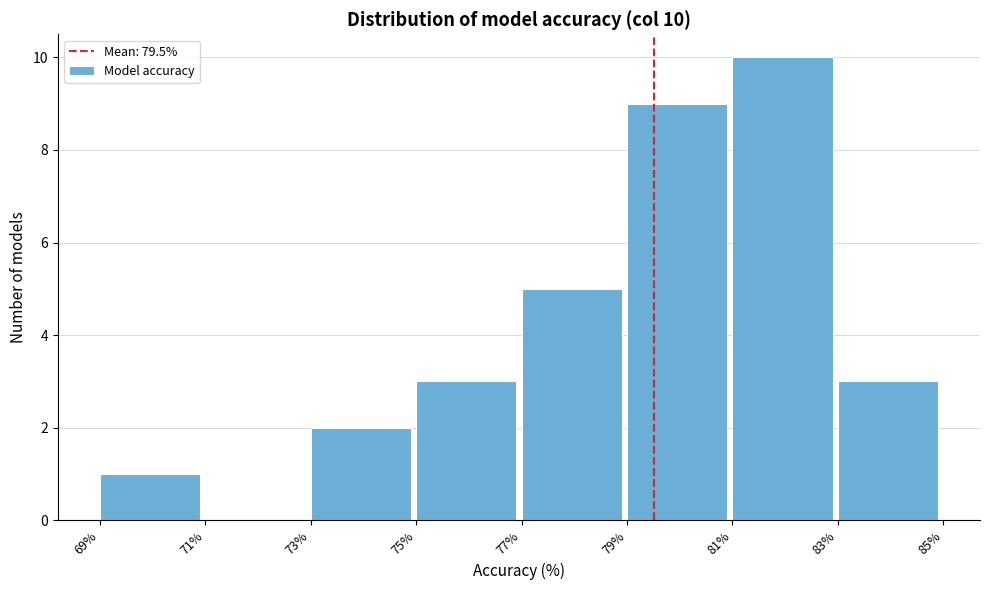

Over which range of the x-axis is the bar tallest?

81% to 83%